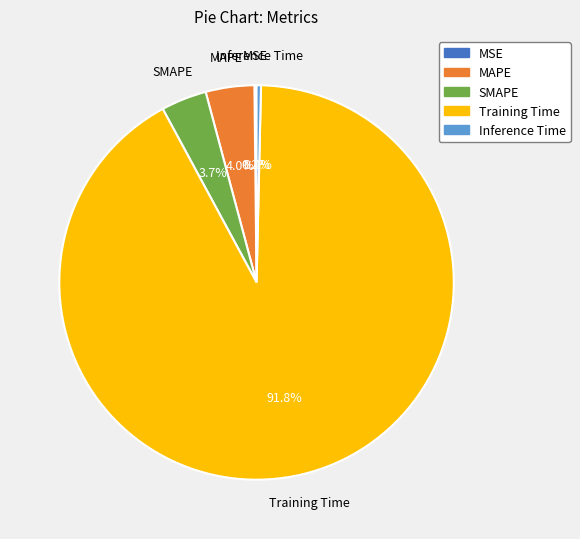

To the nearest percent, what percentage of the pie is Training Time?

92%